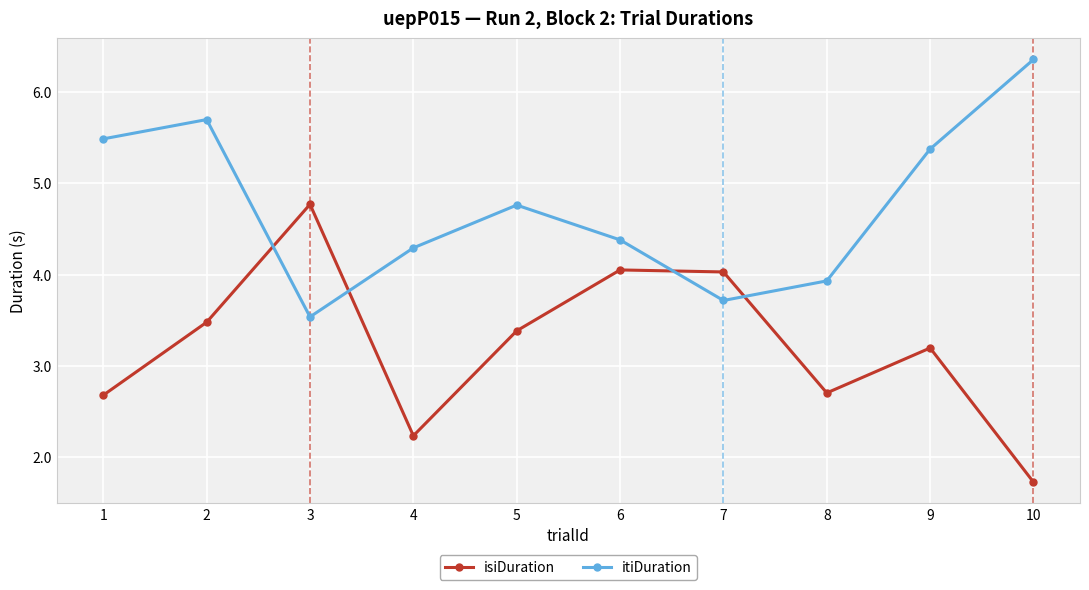

The value of itiDuration at 3 is 4.8. True or false?

False